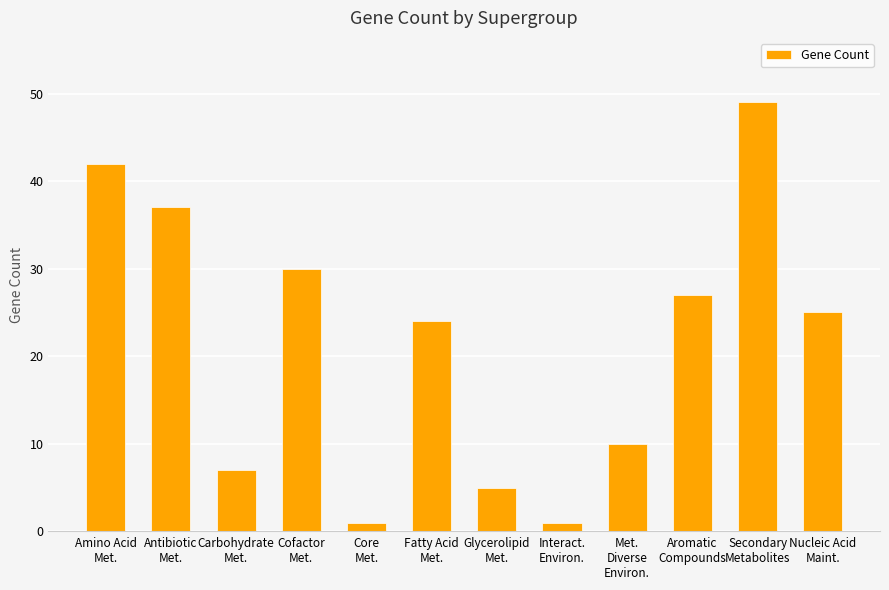

Reading left to right, what are all the values shown in this chart?

42	37	7	30	1	24	5	1	10	27	49	25